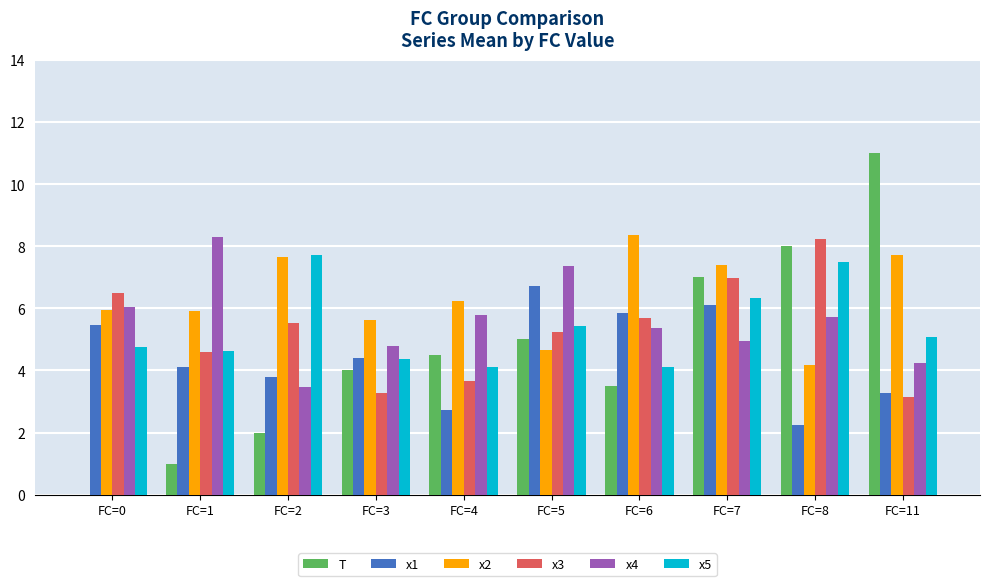

Which series has the largest total across all categories?

x2